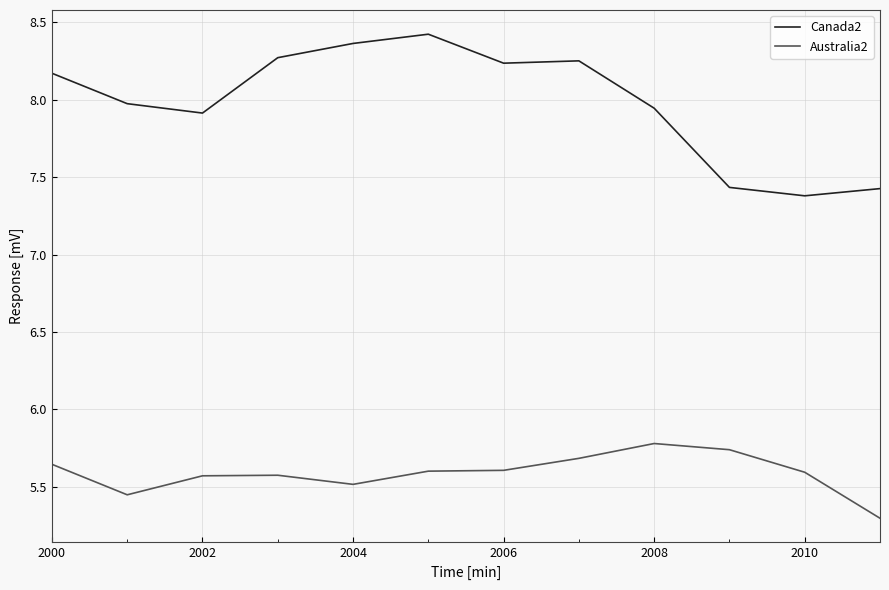

List the series in order of their overall mean, highest first.

Canada2, Australia2